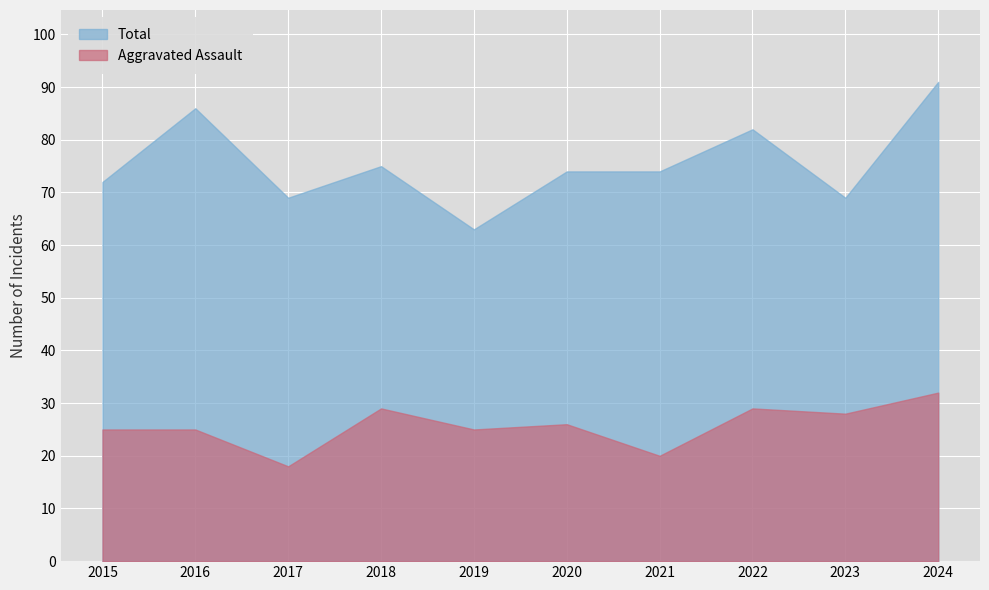

Where is the first local minimum for Aggravated Assault?

2017